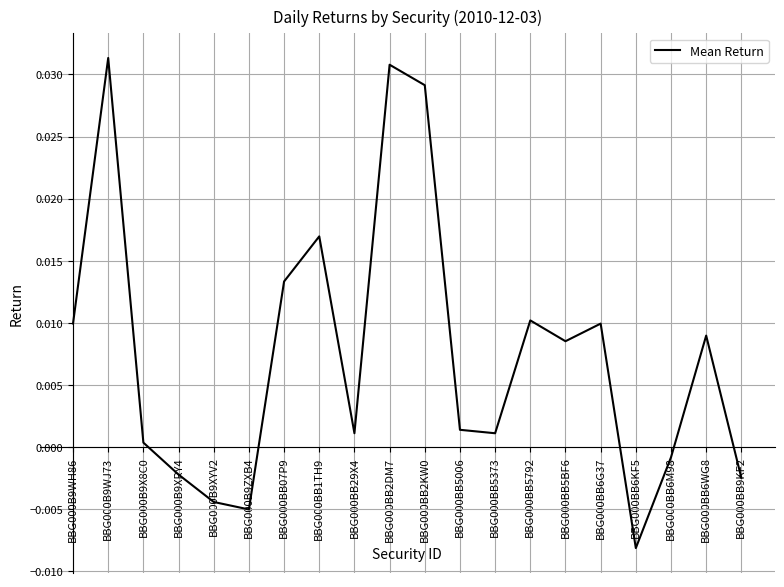

At which category does the chart reach its minimum across all series?

BBG000BB6KF5